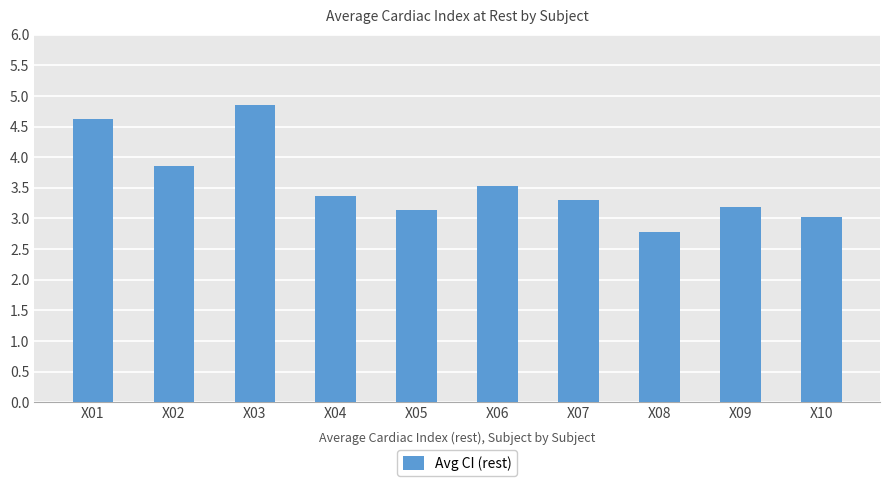

What is the difference between the second highest and second lowest values?

1.6